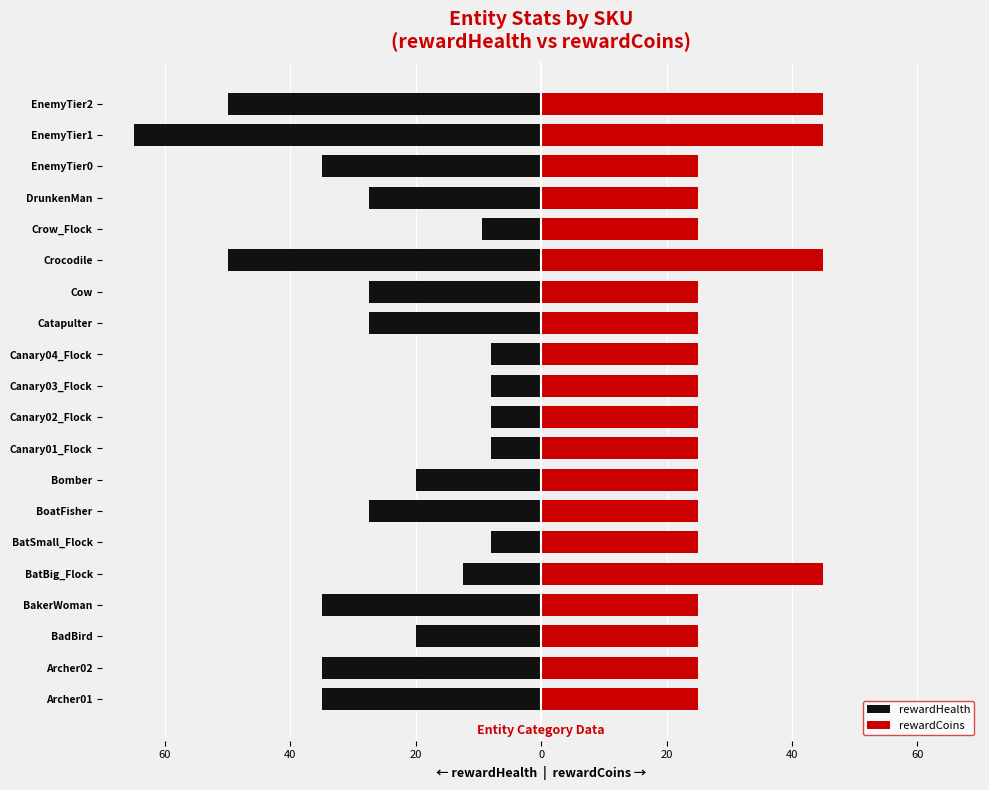

What is the difference between the maximum and minimum values in the rewardHealth series?

57.0